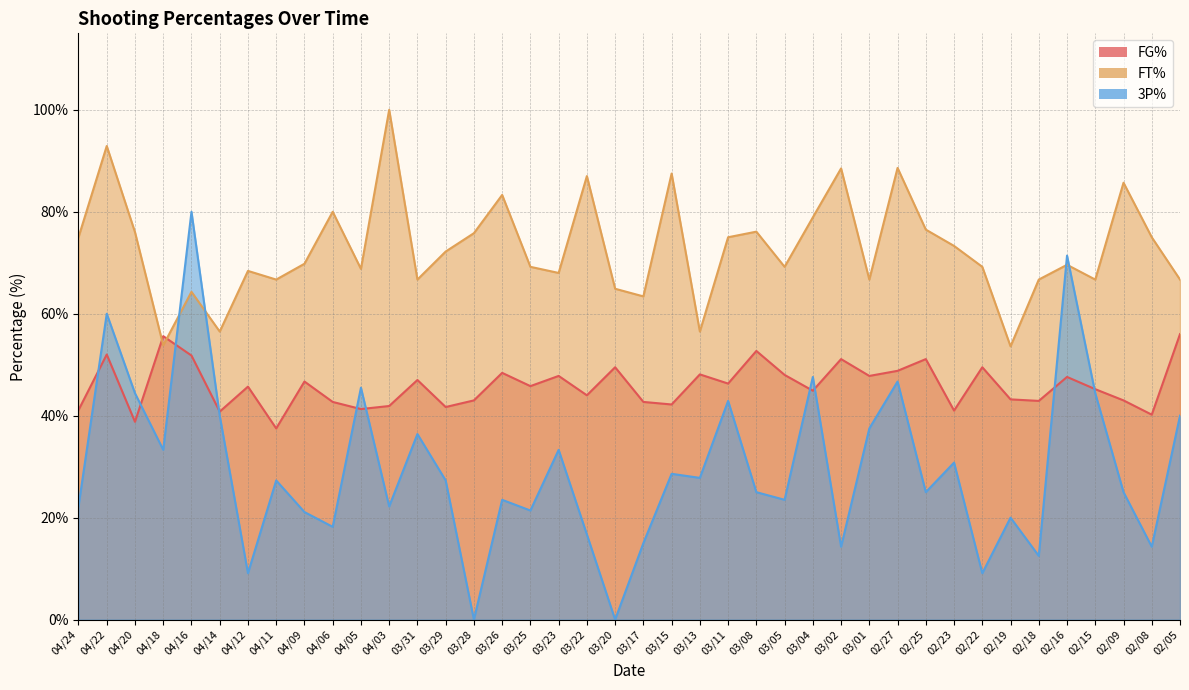

Which series has the largest total across all categories?

FT%